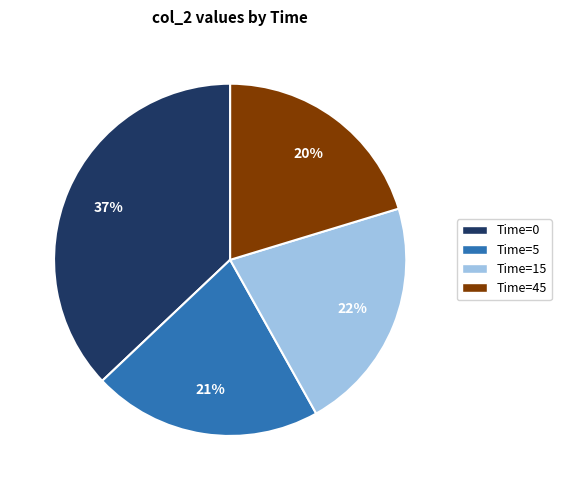

Rank the categories by value from lowest to highest.

Time=45, Time=5, Time=15, Time=0